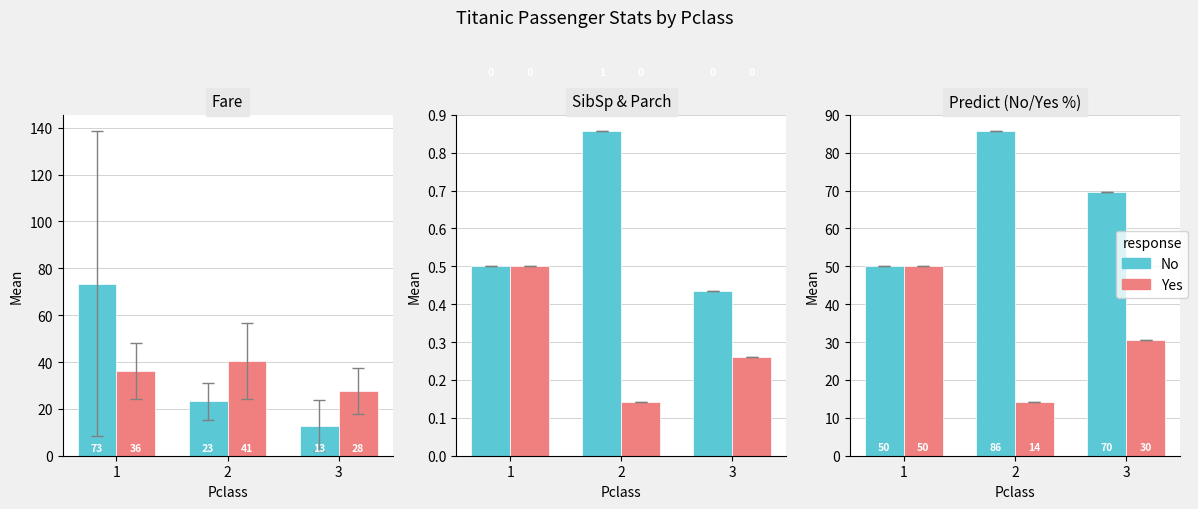

Which series has the largest range (max minus min)?

Yes